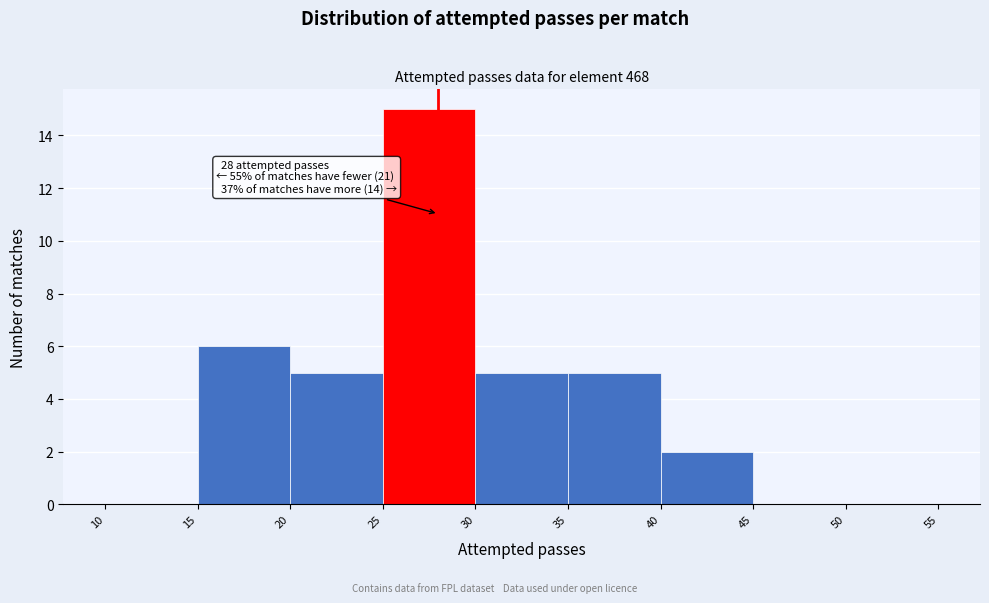

Which range on the x-axis has the tallest bar?

25 to 30